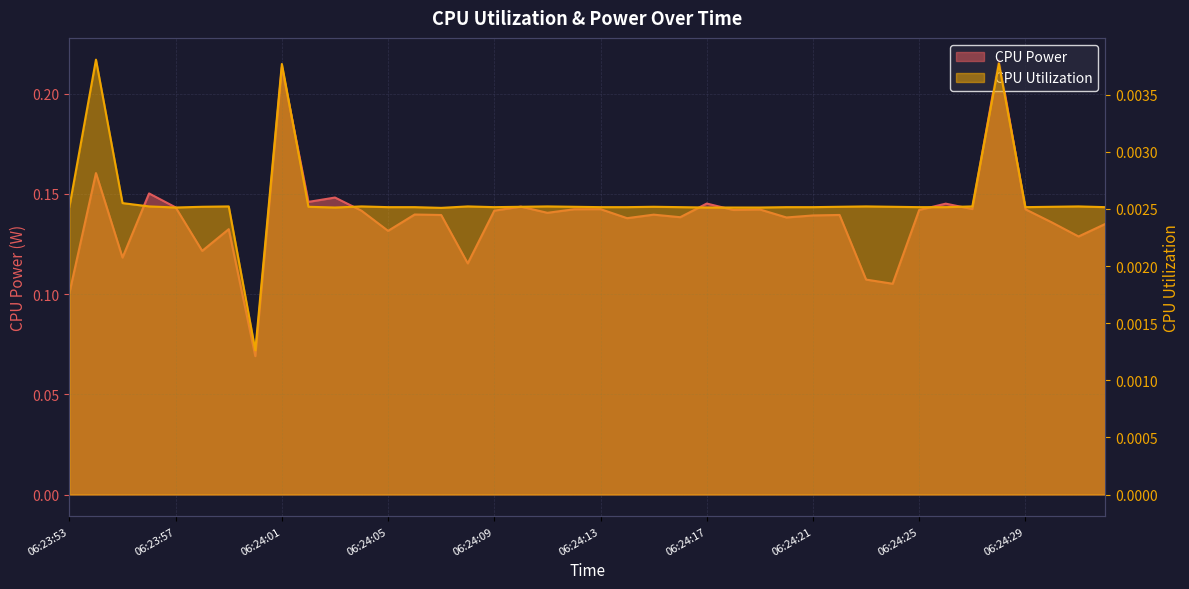

True or false: CPU Utilization and CPU Power intersect in this chart.

False